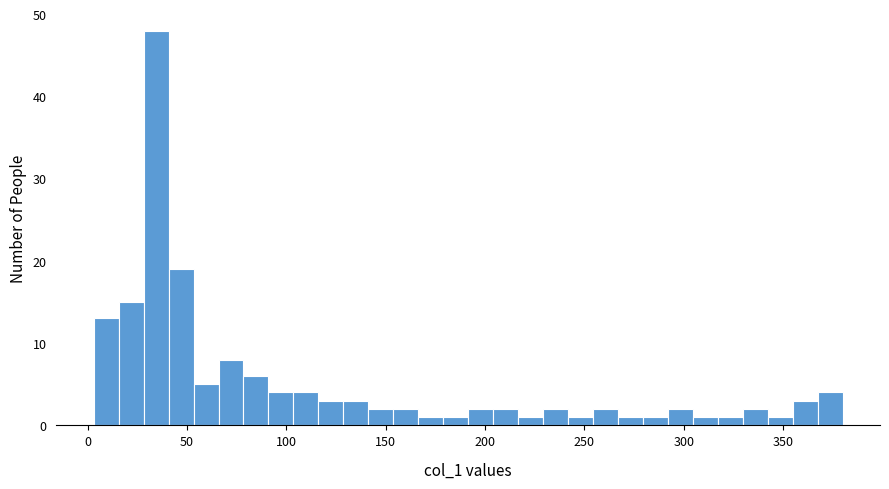

Read against the x-axis, roughly where is the centre of the tallest bar?

35